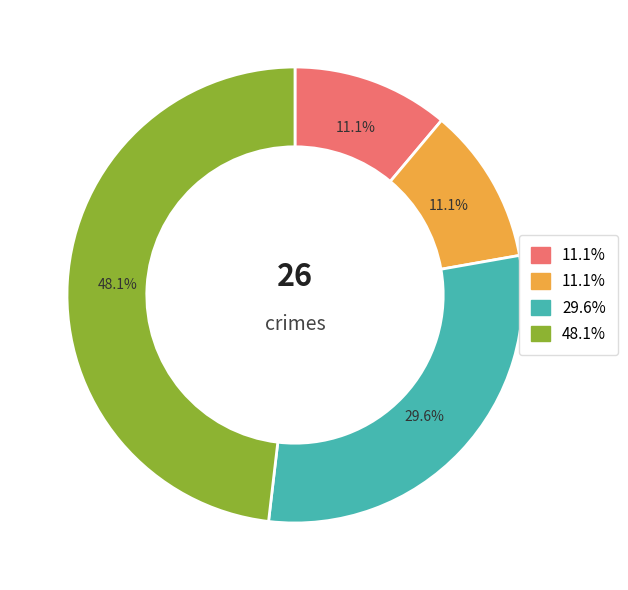

Does any single category account for the majority?

No